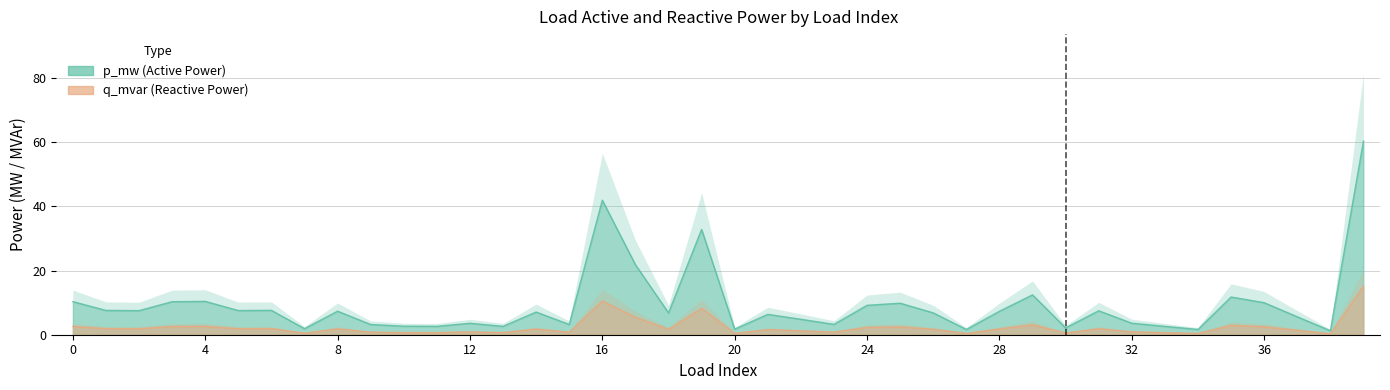

Does the chart display data point markers on the line(s)?

No